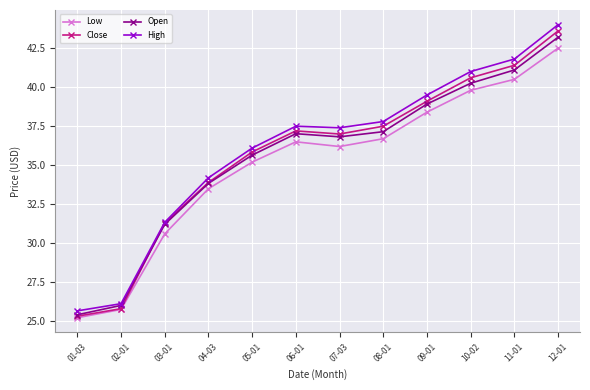

Where is the first local minimum for Close?

07-03